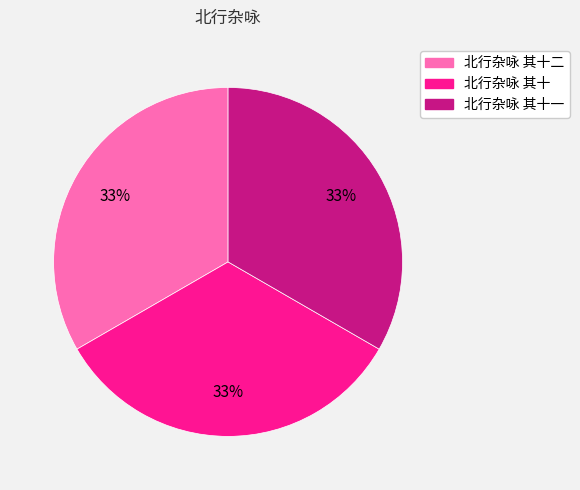

Is there a majority slice in this chart?

No